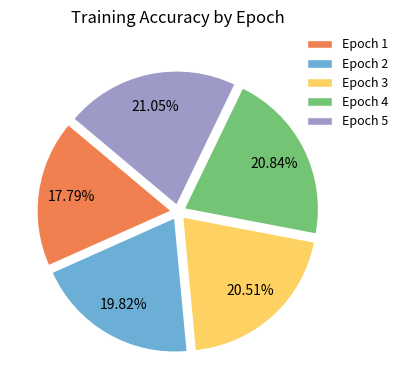

Which has a higher value, Epoch 5 or Epoch 2?

Epoch 5